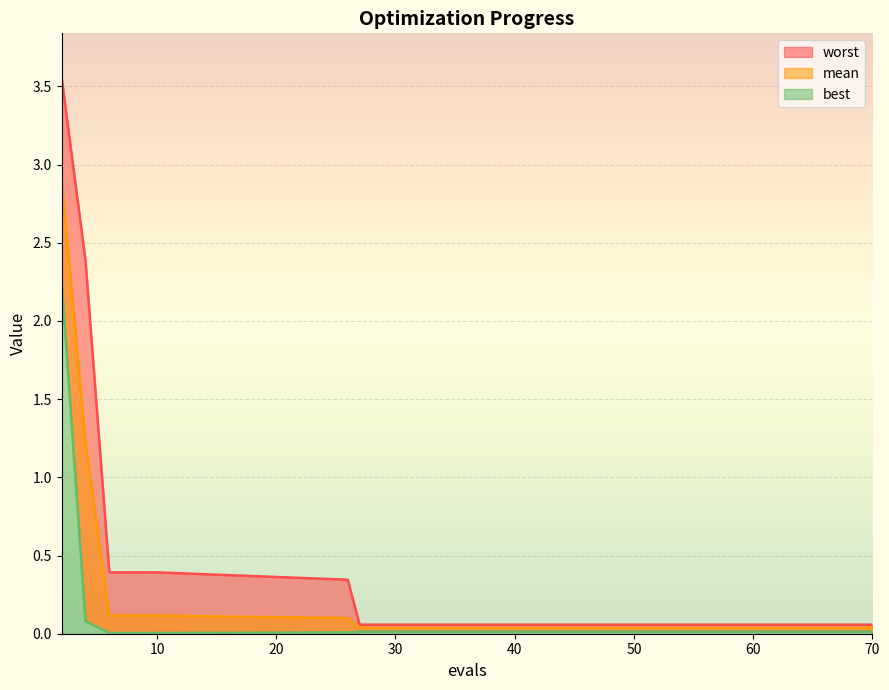

True or false: mean and best cross at least once.

False